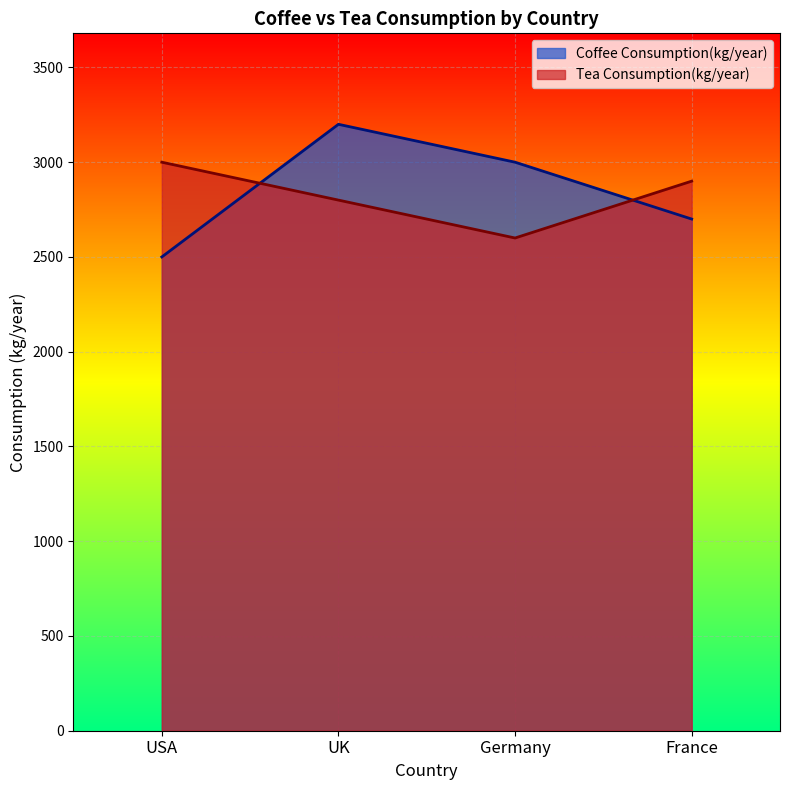

True or false: Coffee Consumption(kg/year) has a value of 4808 at France.

False